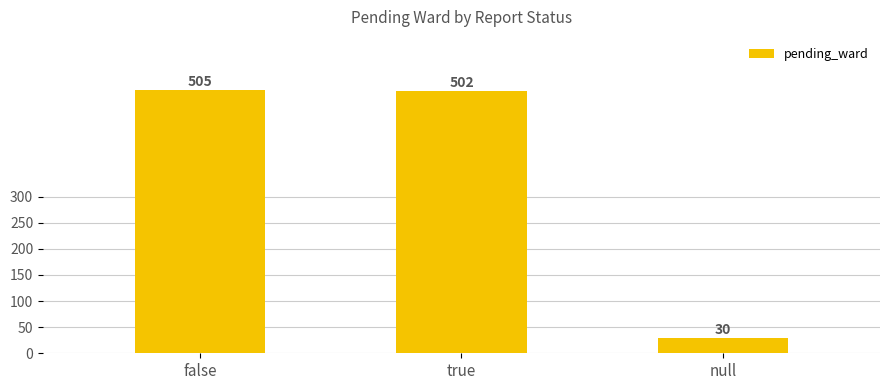

What is the average value?

346